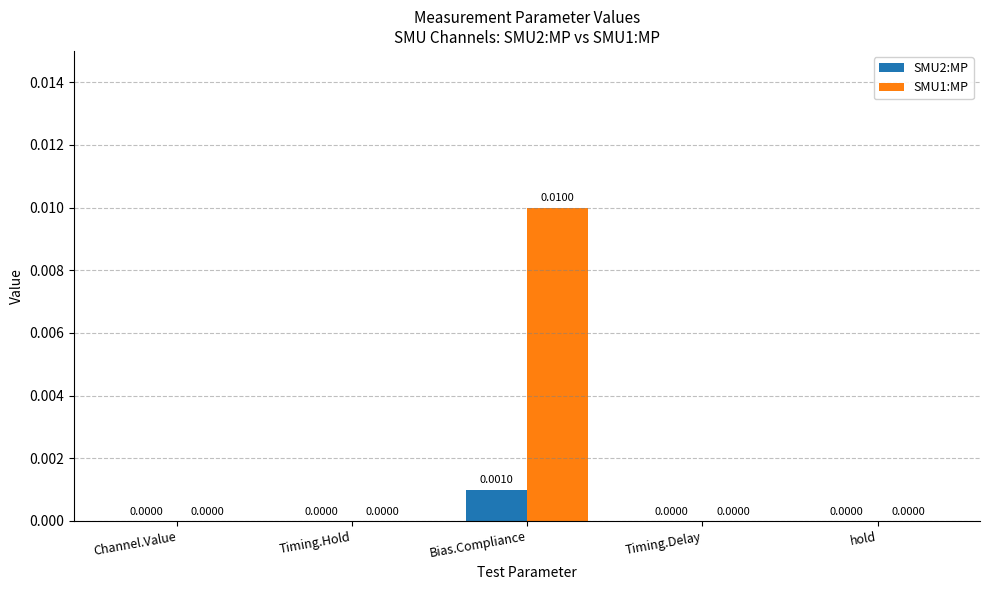

How many data points does each series have?

5